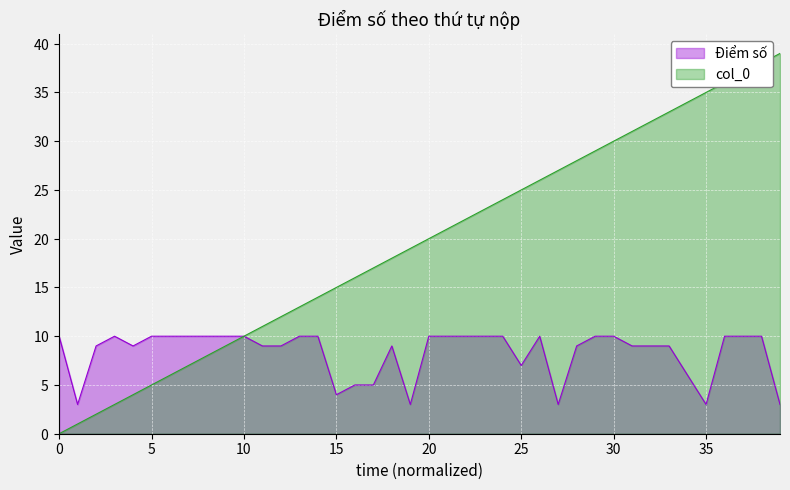

What is the sum of all col_0 values?

780